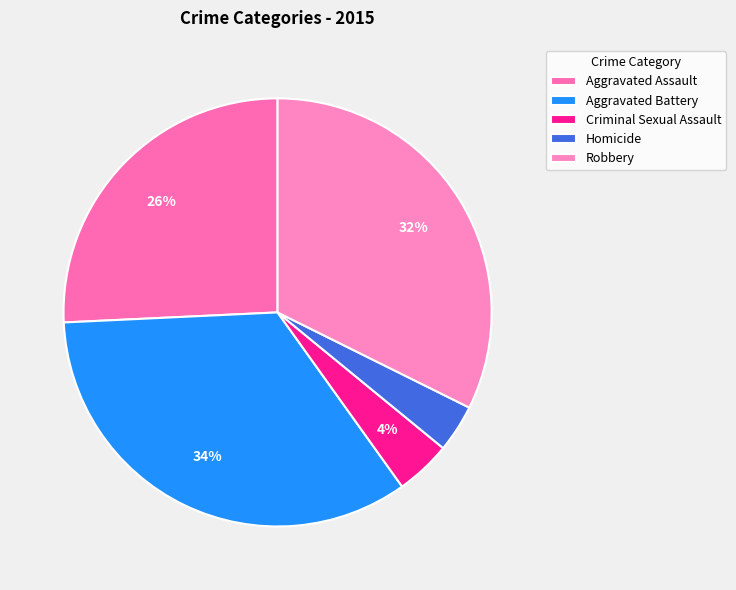

Count the number of slices in the pie.

5